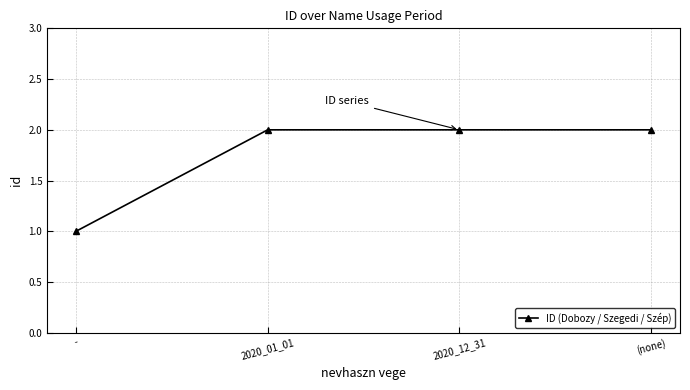

Reading left to right, extract all data points from this chart.

1	2	2	2